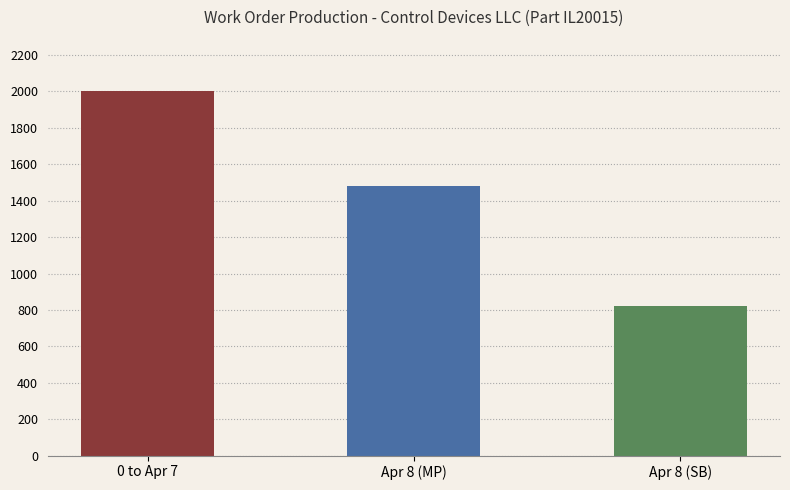

Reading left to right, what are all the values shown in this chart?

0 to Apr 7=2000	Apr 8 (MP)=1483	Apr 8 (SB)=822